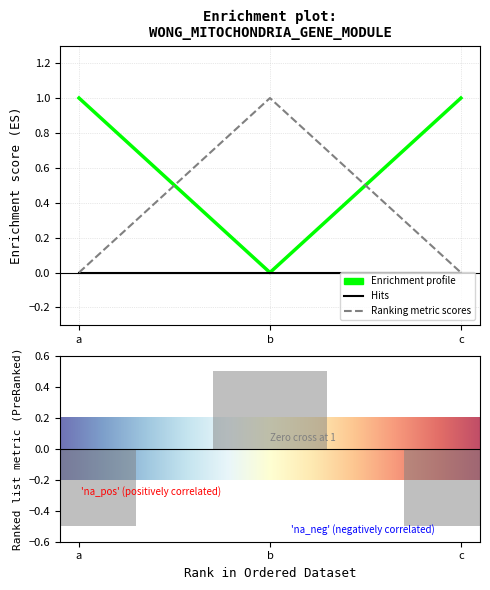

How many data points in c are above 0?

1